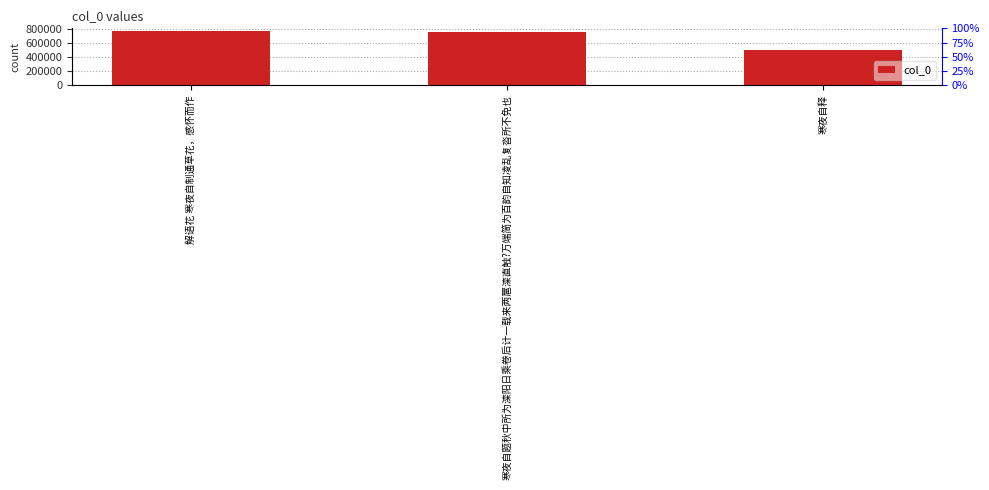

What is the difference between the values at 解语花 寒夜自制通草花，感怀而作 and 寒夜自题秋中所为滦阳日乘卷后计一载来两扈滦直触?万端简为百韵自知凌乱复沓所不免也?

17698